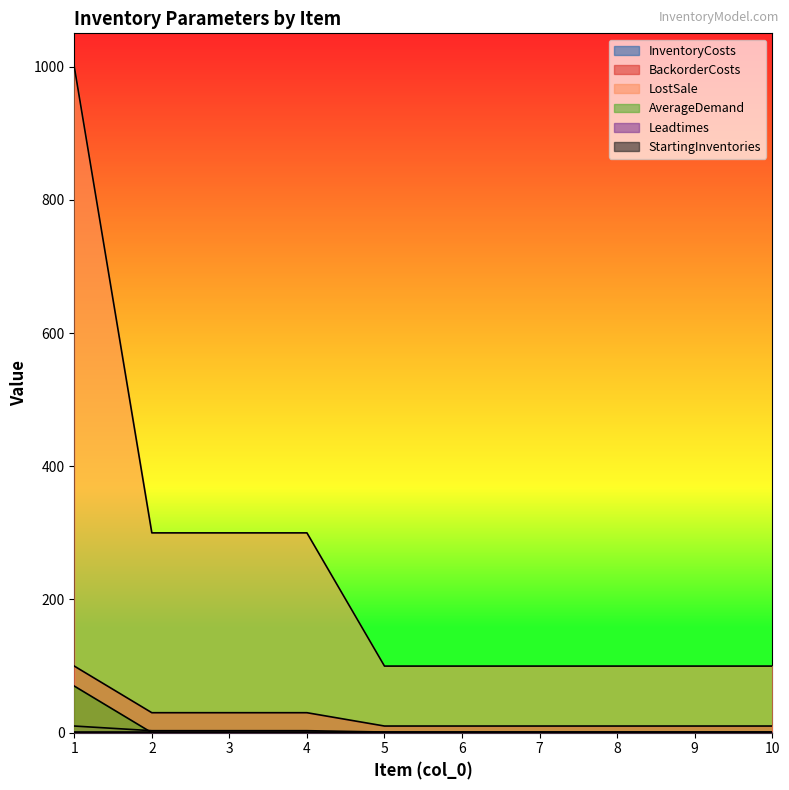

The value of AverageDemand at 6 is 0. True or false?

True